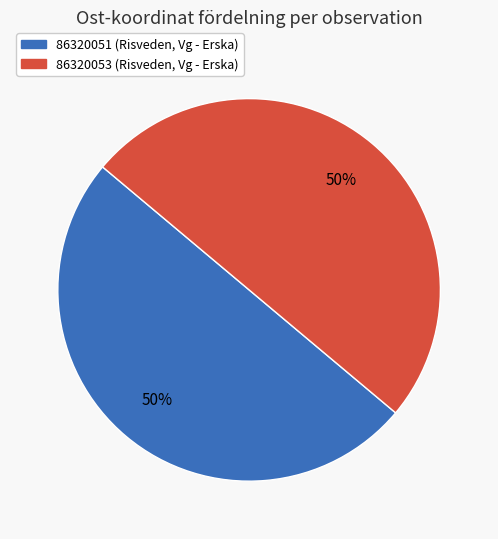

To the nearest percent, what portion does 86320053 (Risveden, Vg - Erska) represent?

50%